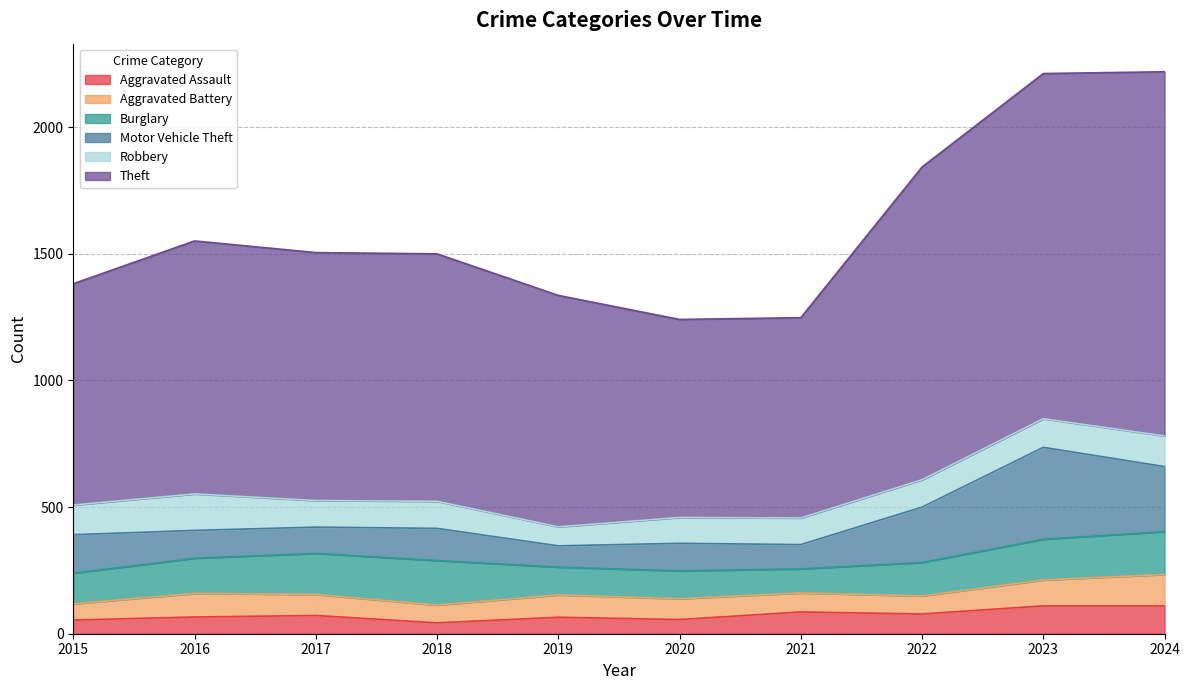

True or false: Aggravated Assault and Burglary intersect in this chart.

False